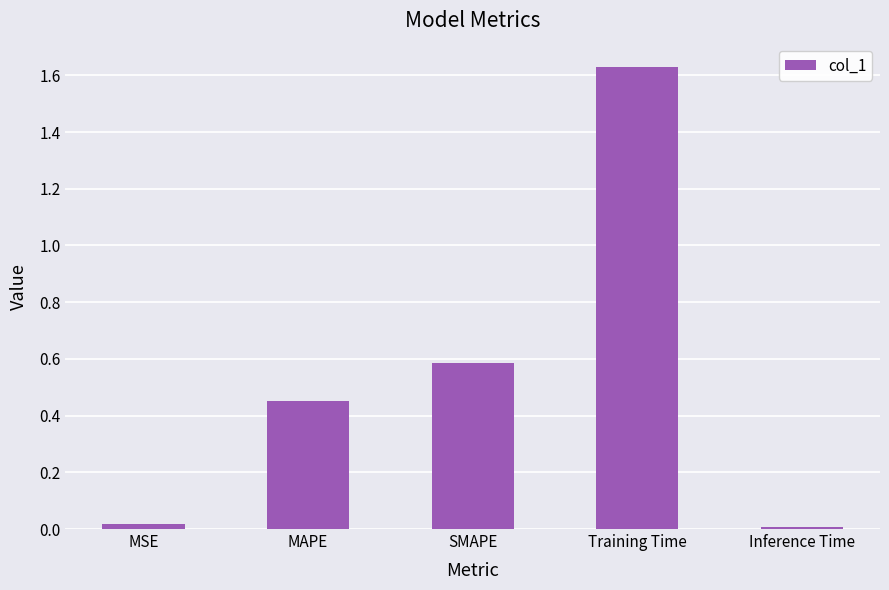

What is the label of the 5th bar from the right?

MSE